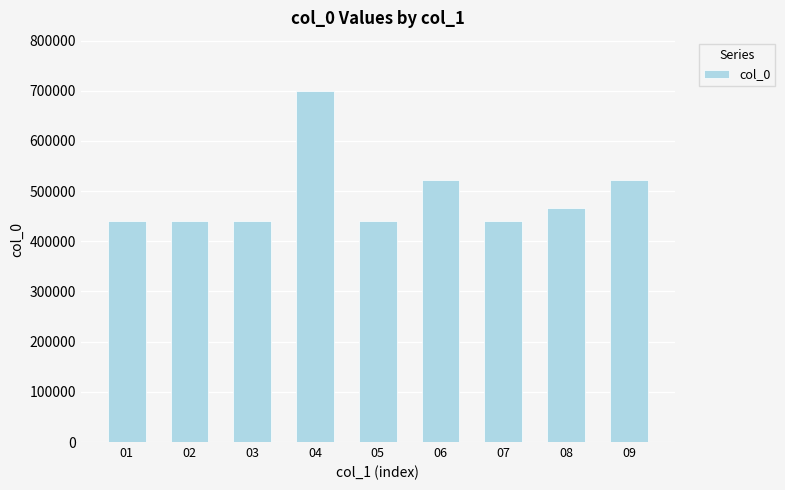

What is the sum of all values?

4413269